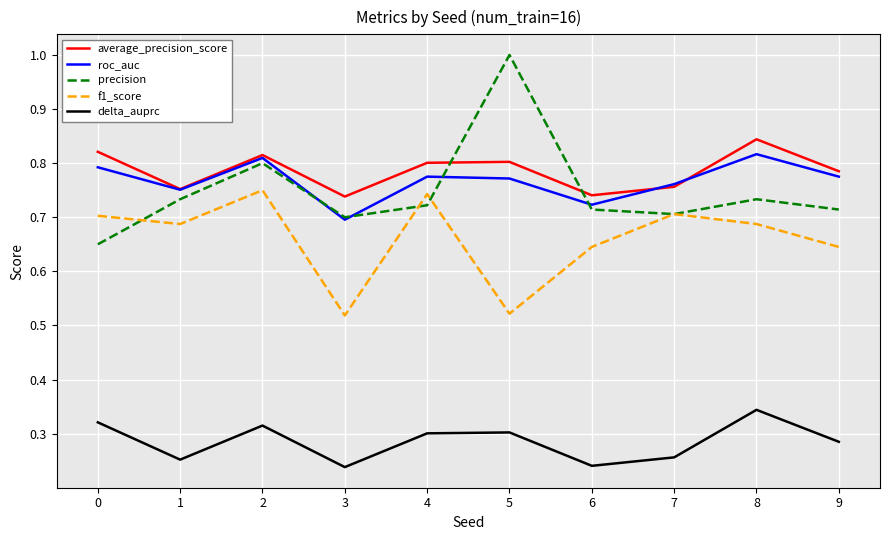

Is the value of precision at 8 greater than the value of delta_auprc at 9?

Yes